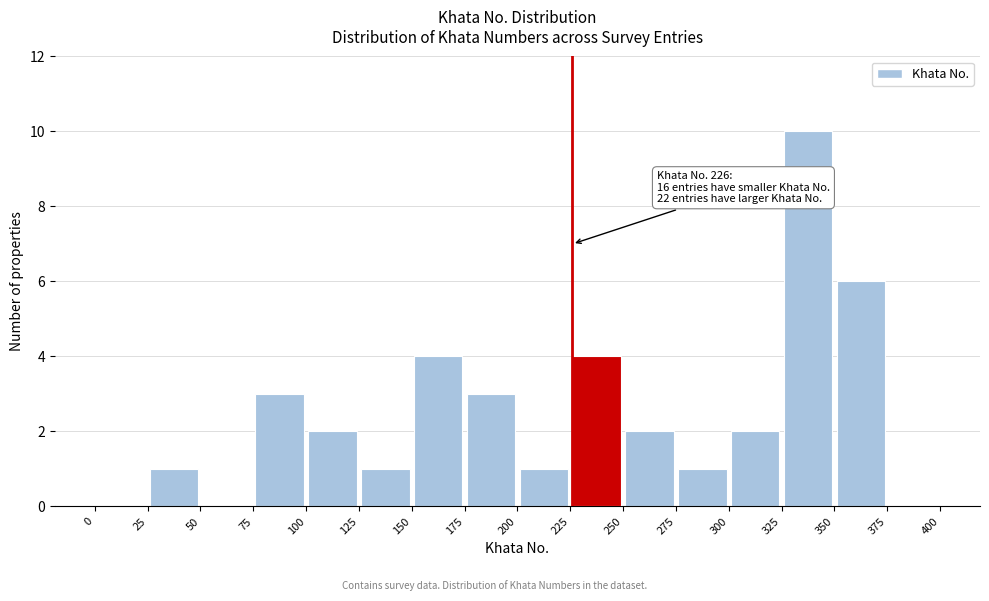

Which range on the x-axis has the tallest bar?

325 to 350